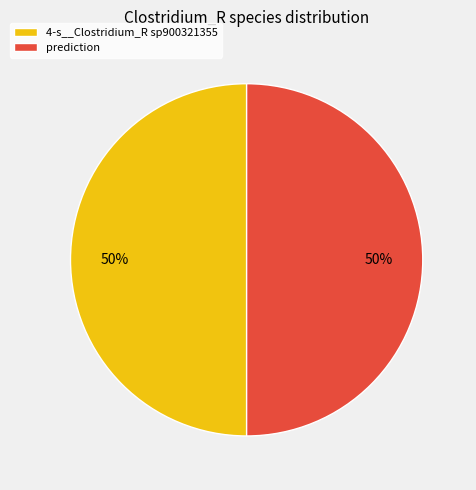

To the nearest percent, what percentage of the pie is prediction?

50%